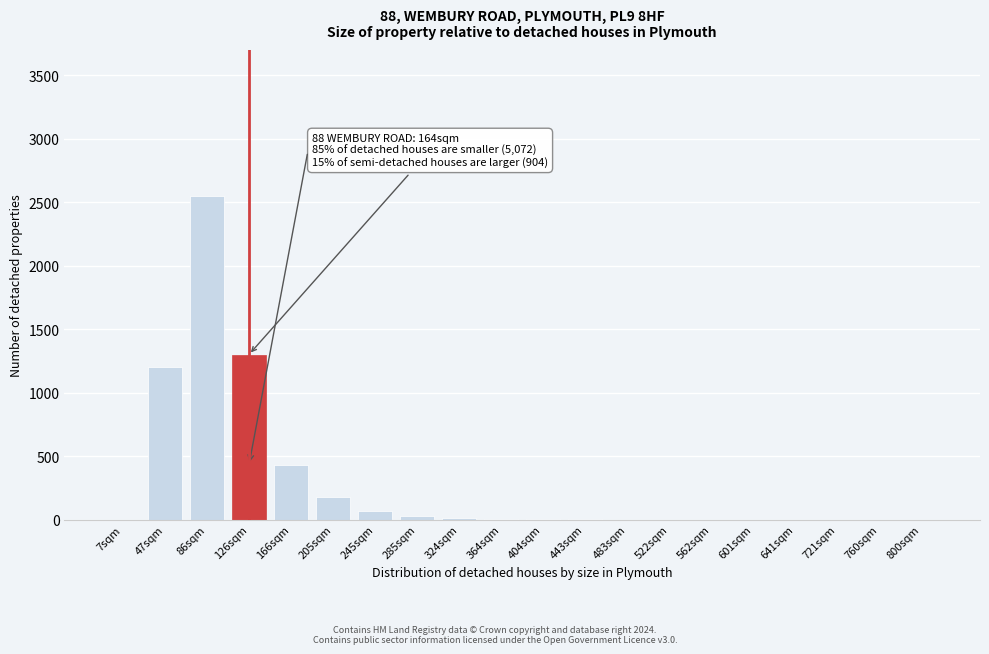

Is it true that the value at 7sqm is 892?

False